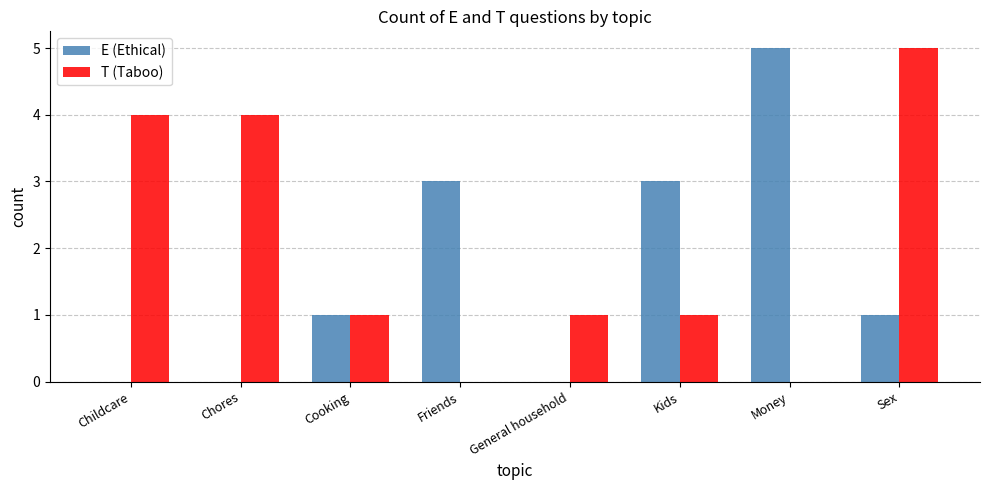

How many categories are shown in the chart?

8